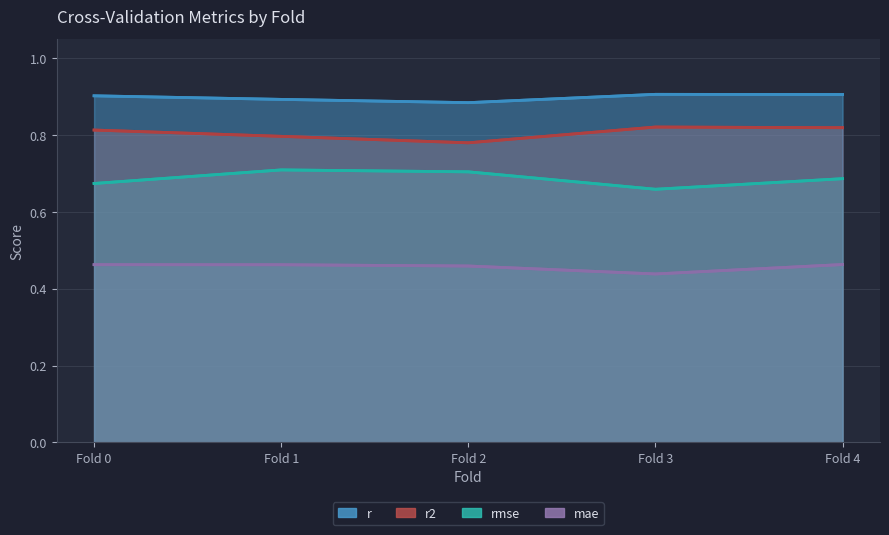

True or false: rmse and r intersect in this chart.

False